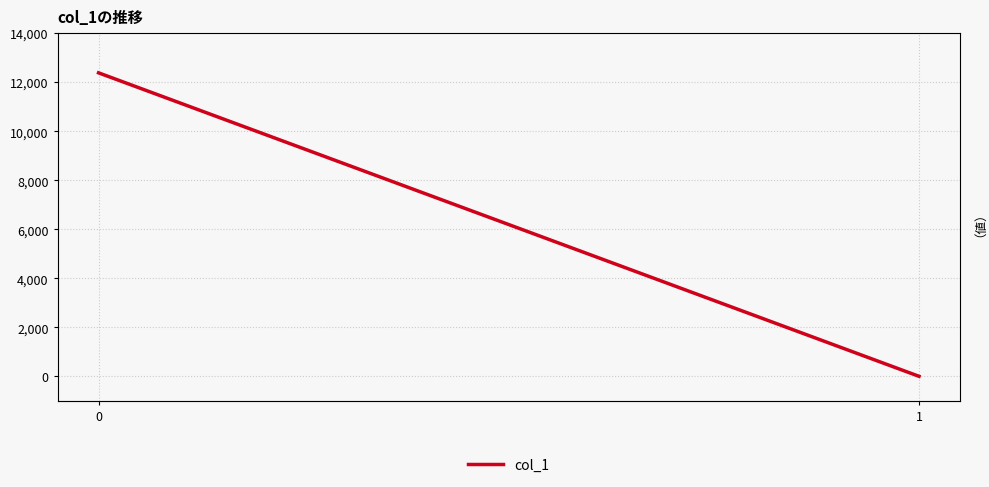

What is the difference between the values at 1 and 0?

12382.5